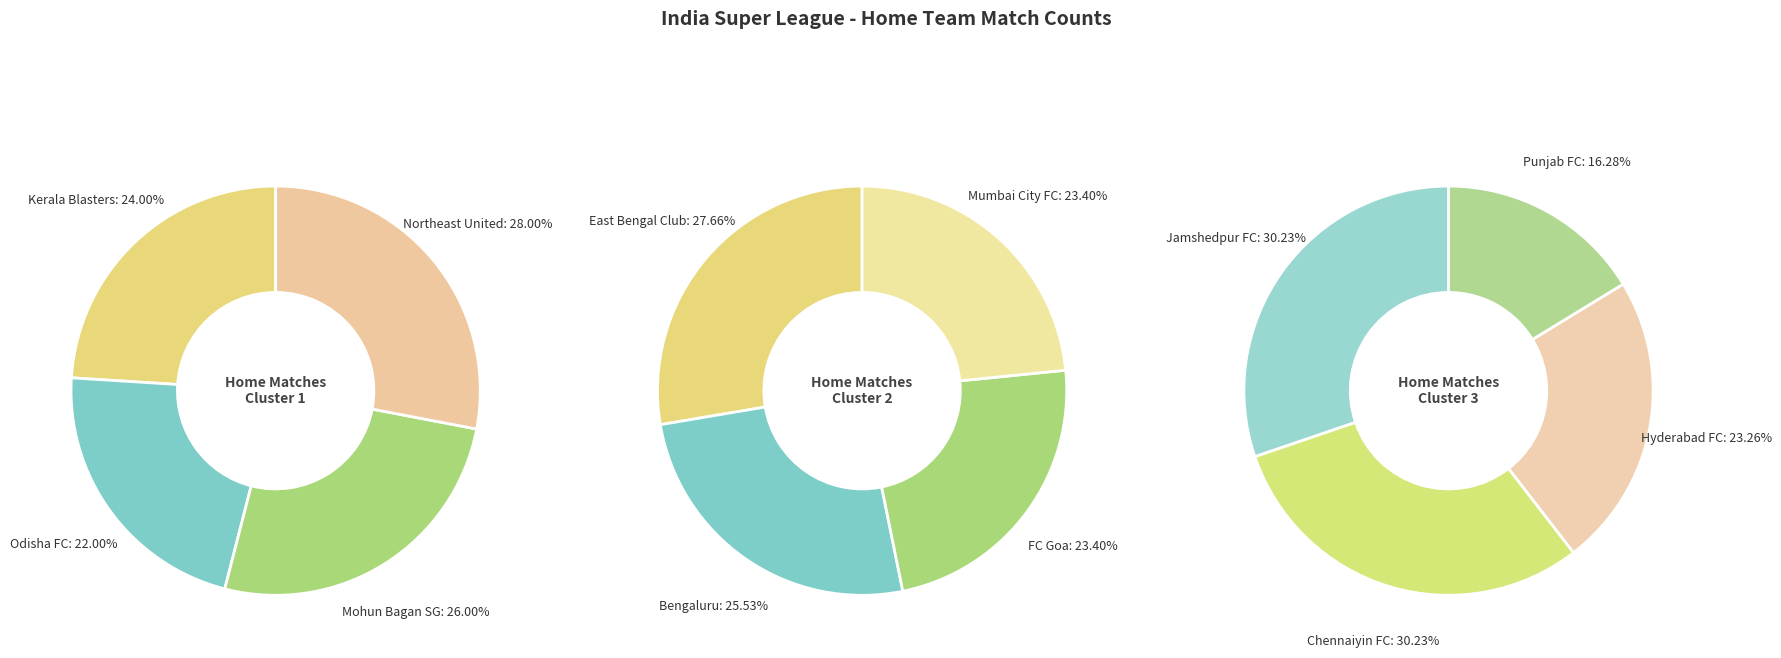

How many segments does this pie chart have?

12